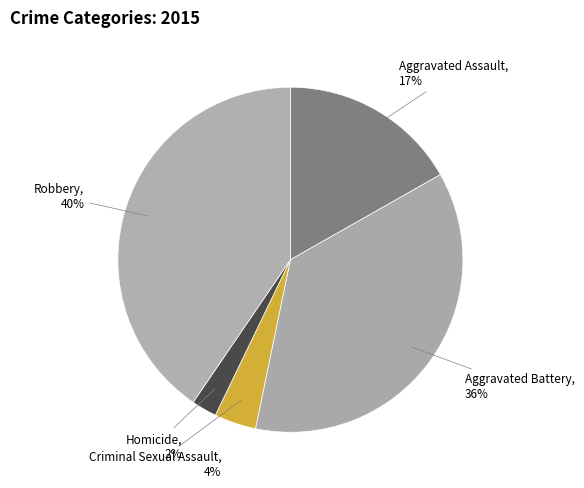

Do Aggravated Battery and Homicide together represent more than half of the pie?

No